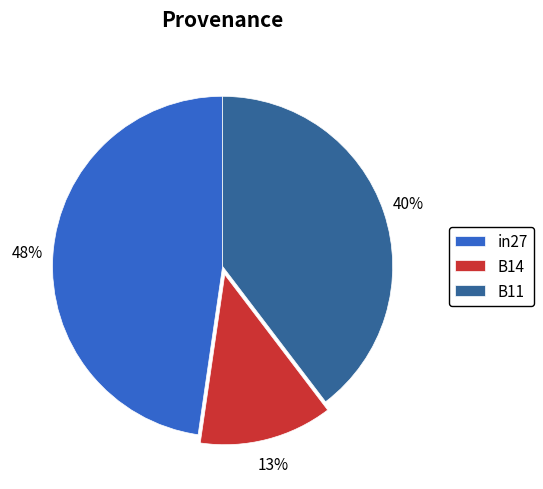

To the nearest percent, what portion does B11 represent?

40%